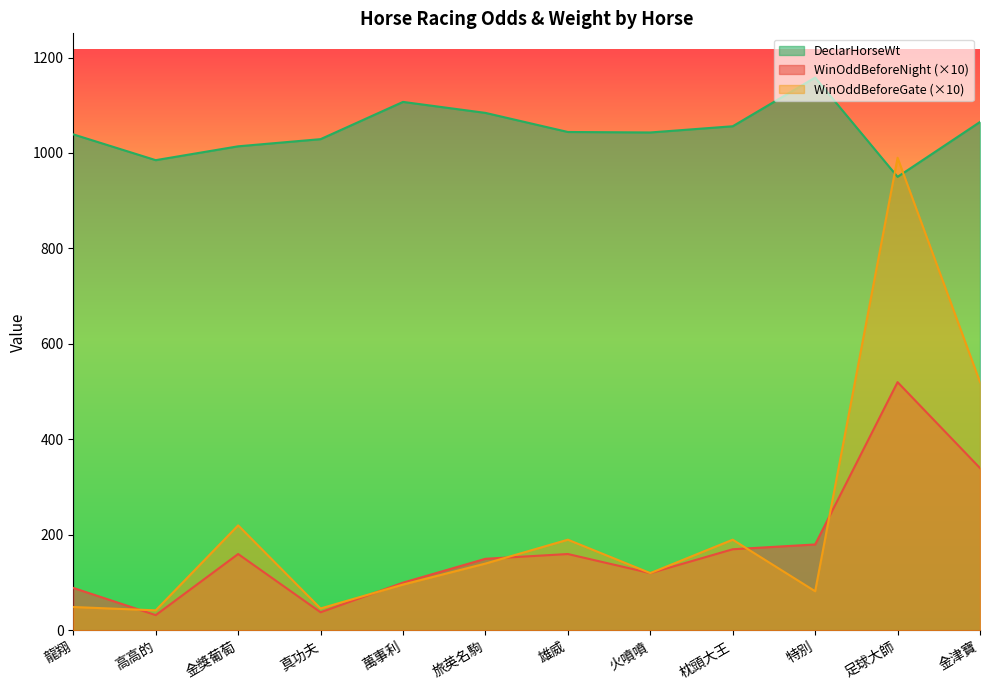

How many series are shown in this chart?

3